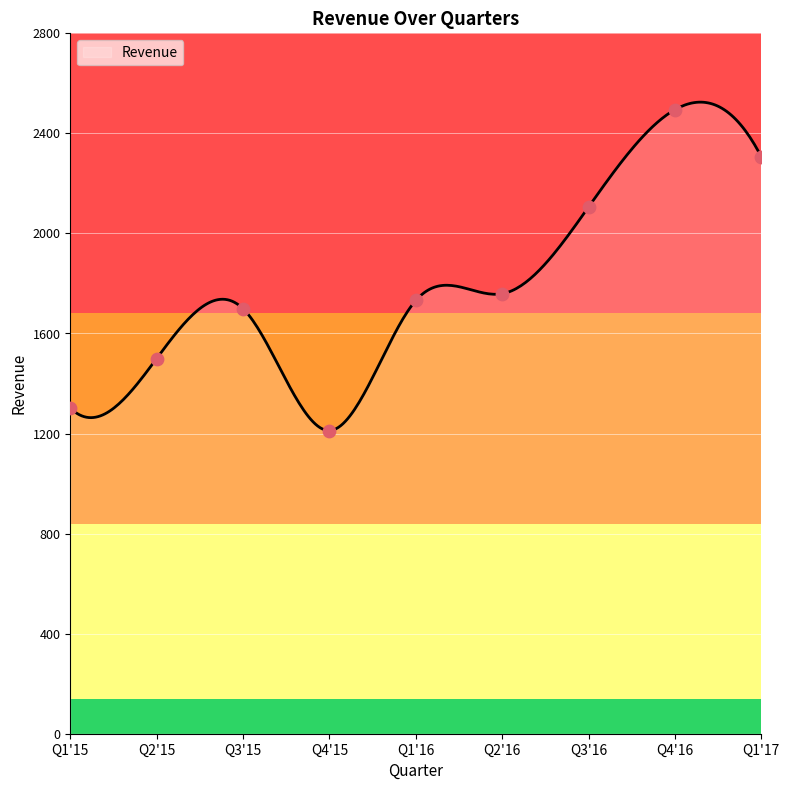

Between Q2'16 and Q3'15, which is larger?

Q2'16